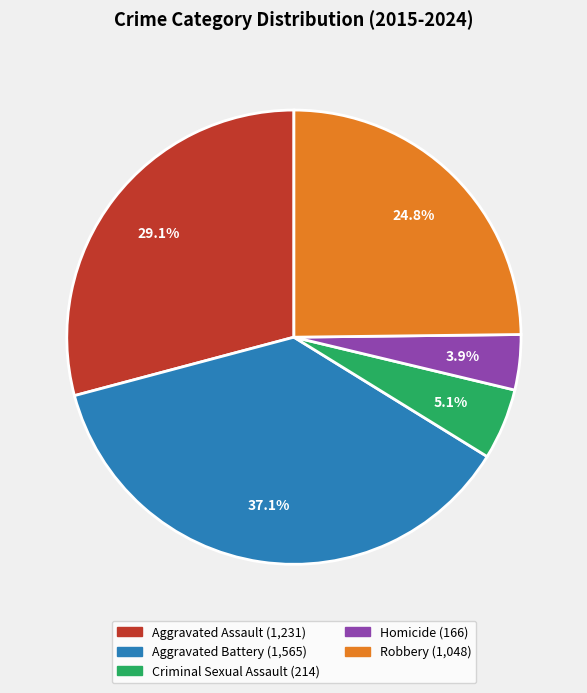

Which has a higher value, Homicide or Robbery?

Robbery